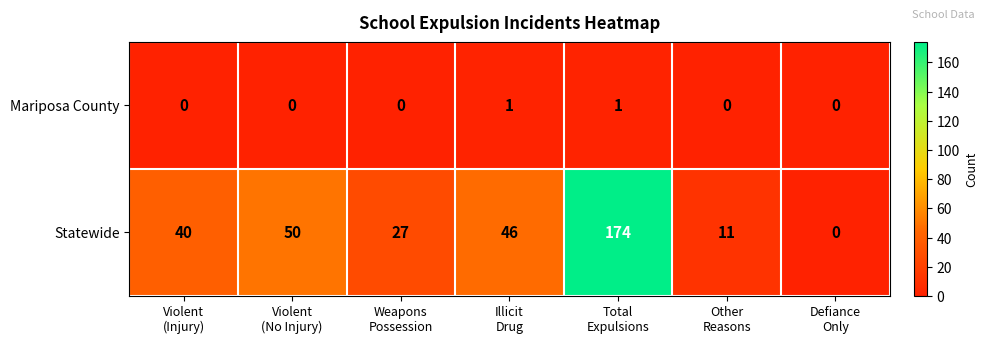

At which category is the sum across all series the highest?

Total
Expulsions